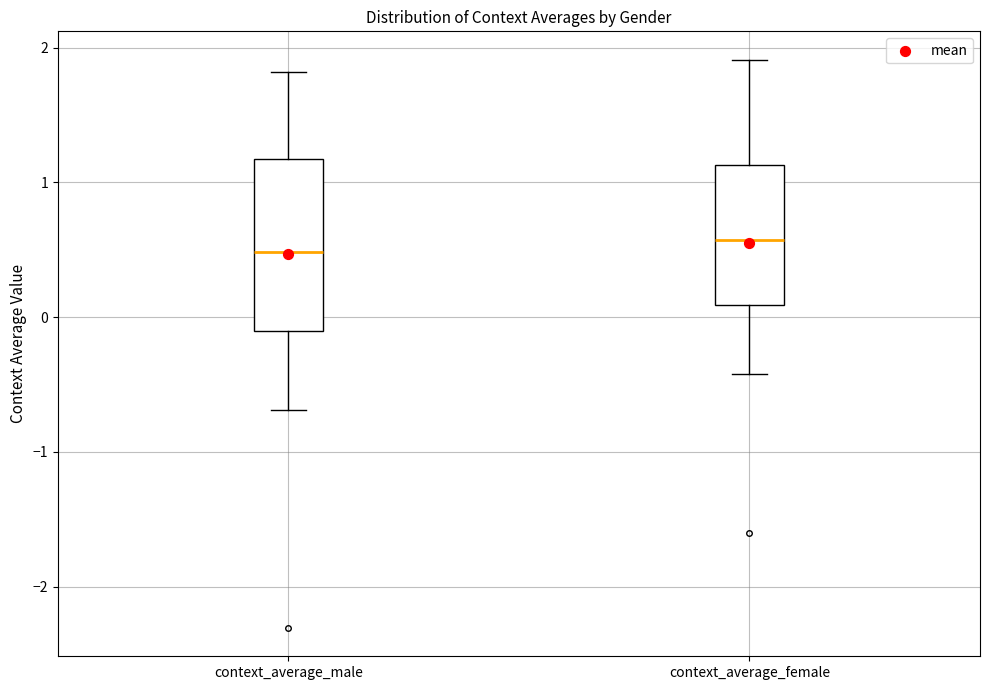

Which box is the tallest, from its lower edge to its upper edge?

context_average_male